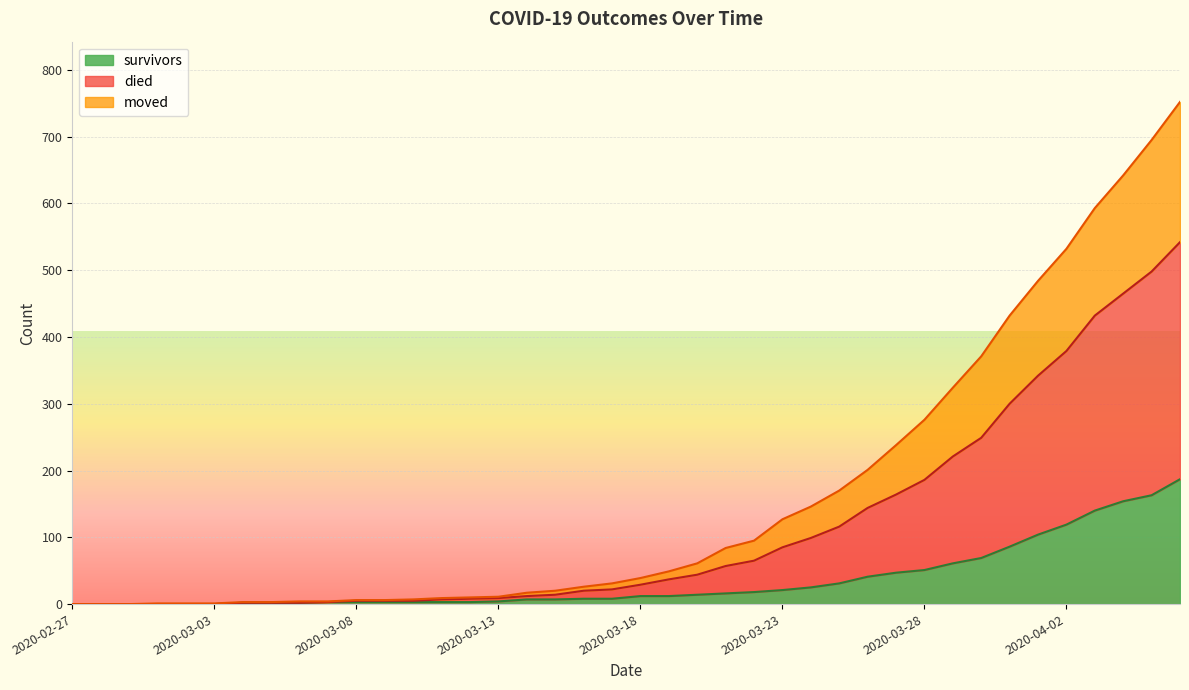

Between 2020-03-10 and 2020-03-18, which is larger?

2020-03-18